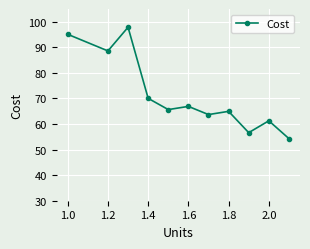

What is the difference between the maximum and minimum values?

43.6